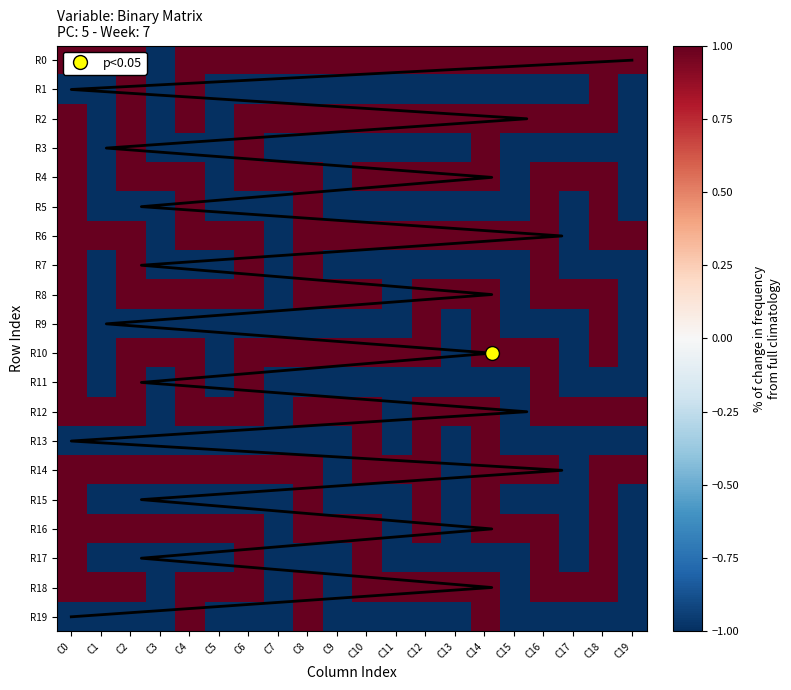

How many categories are shown in the chart?

20